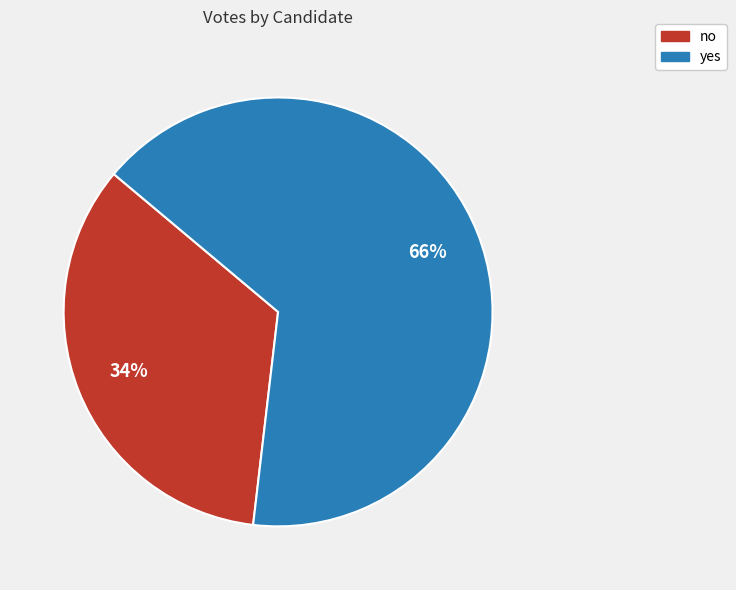

What is the ratio of the value at yes to the value at no?

1.9